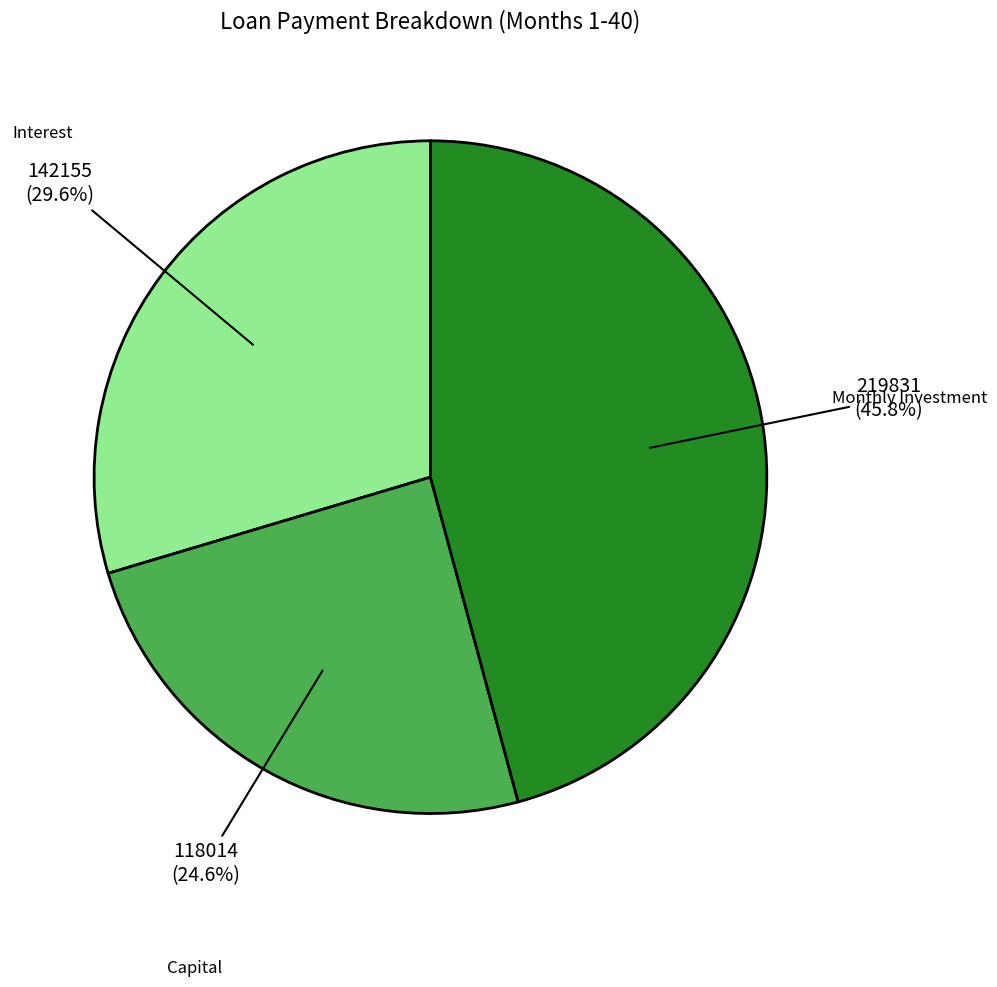

Does any single category account for the majority?

No